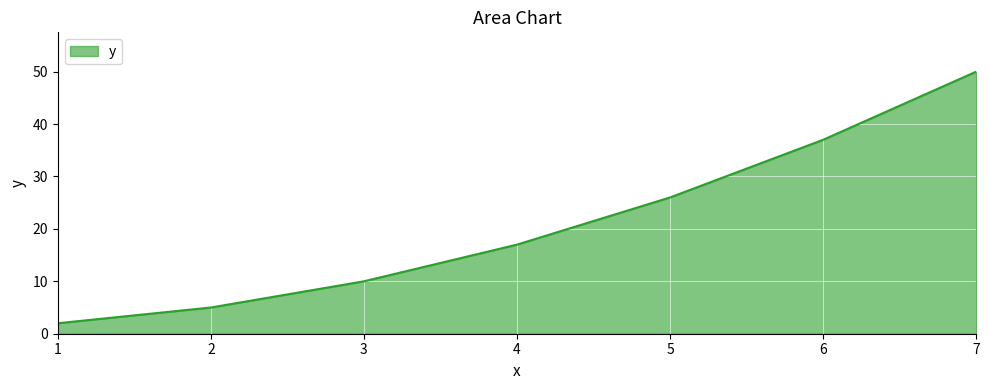

List the labels in order of value, smallest first.

1, 2, 3, 4, 5, 6, 7